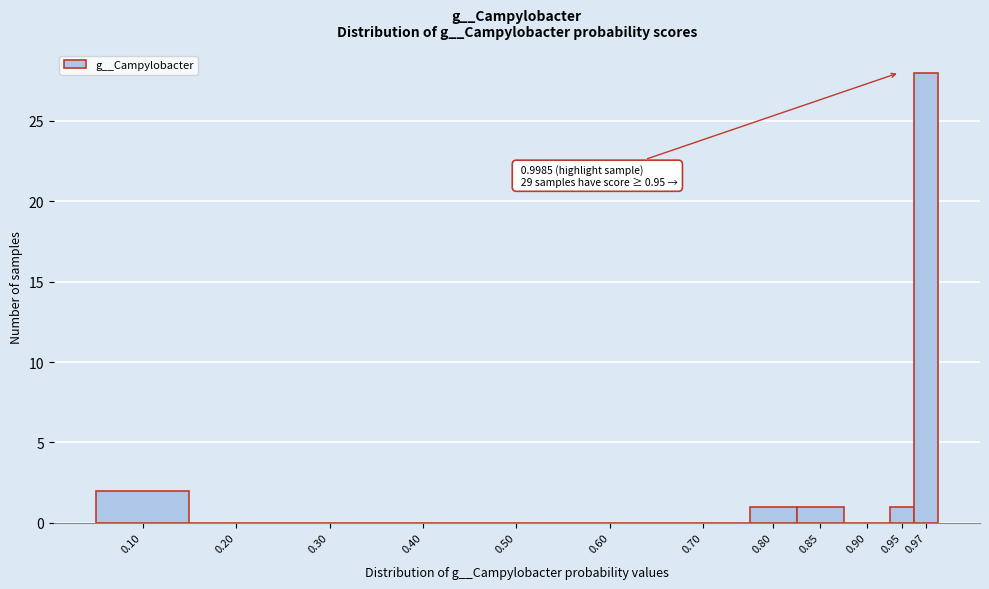

Reading left to right, extract all data points from this chart.

0.10=2	0.20=0	0.30=0	0.40=0	0.50=0	0.60=0	0.70=0	0.80=1	0.85=1	0.90=0	0.95=1	0.97=28